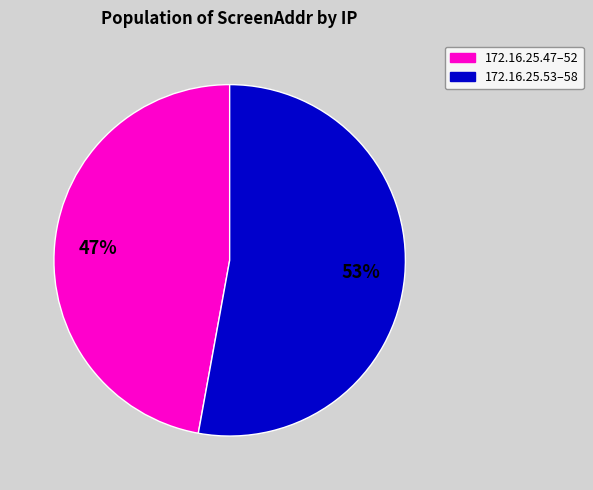

Is there a majority slice in this chart?

Yes